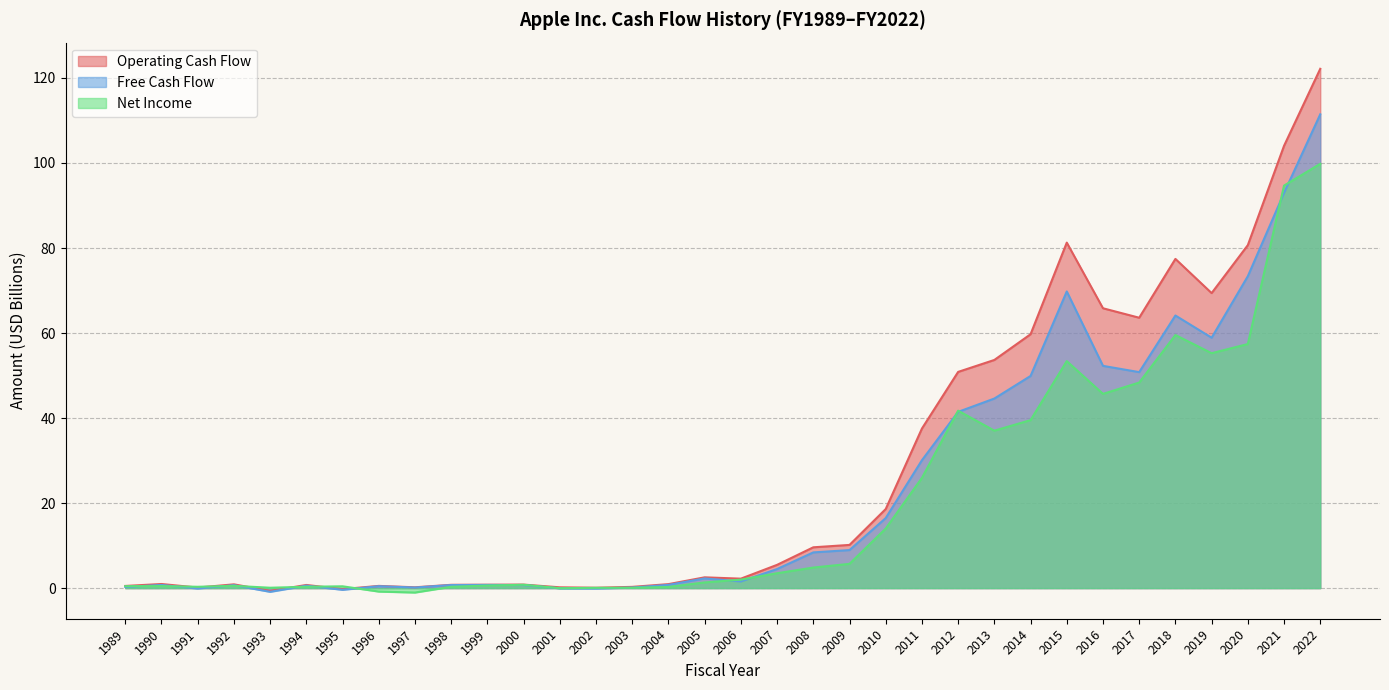

Is the value of netIncome at 2018 greater than the value of operatingCashFlow at 2010?

Yes